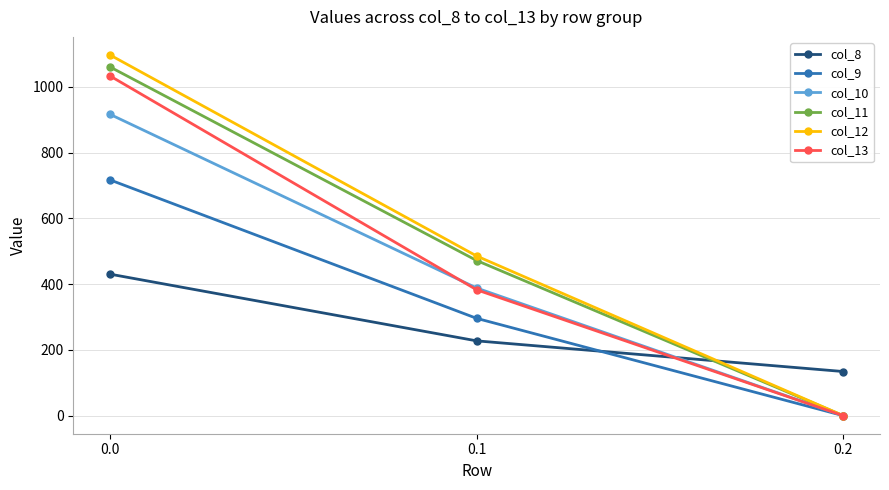

What are all the series names shown in the legend?

col_8, col_9, col_10, col_11, col_12, col_13